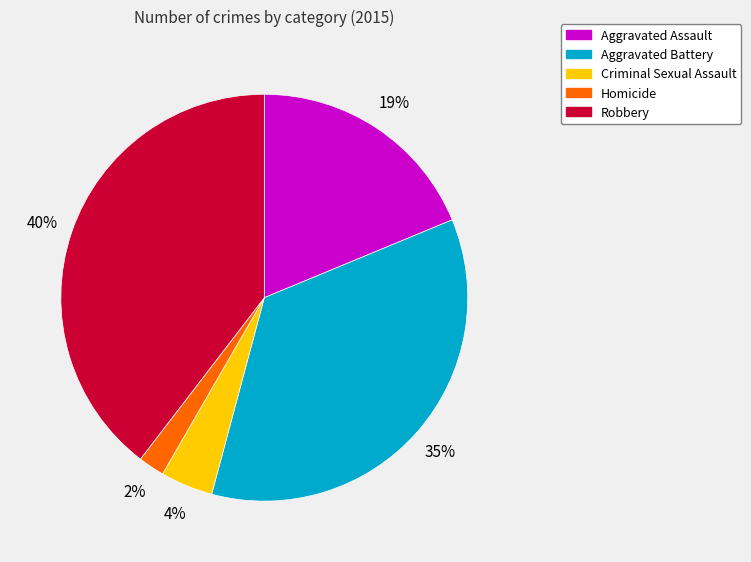

How many segments does this pie chart have?

5